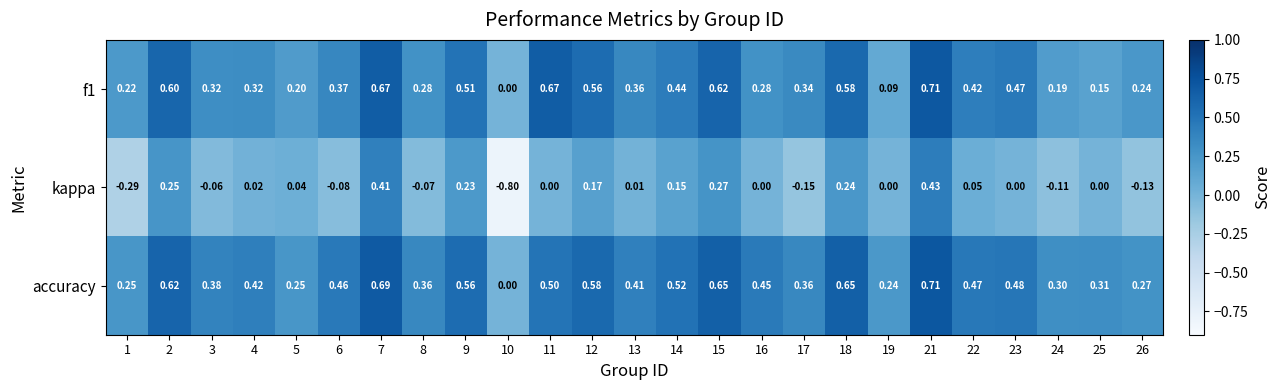

Which series has the widest spread of values?

kappa